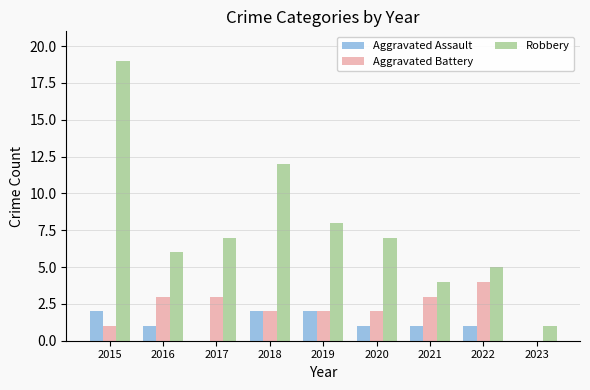

Where does the Aggravated Assault series first go above 1?

2015